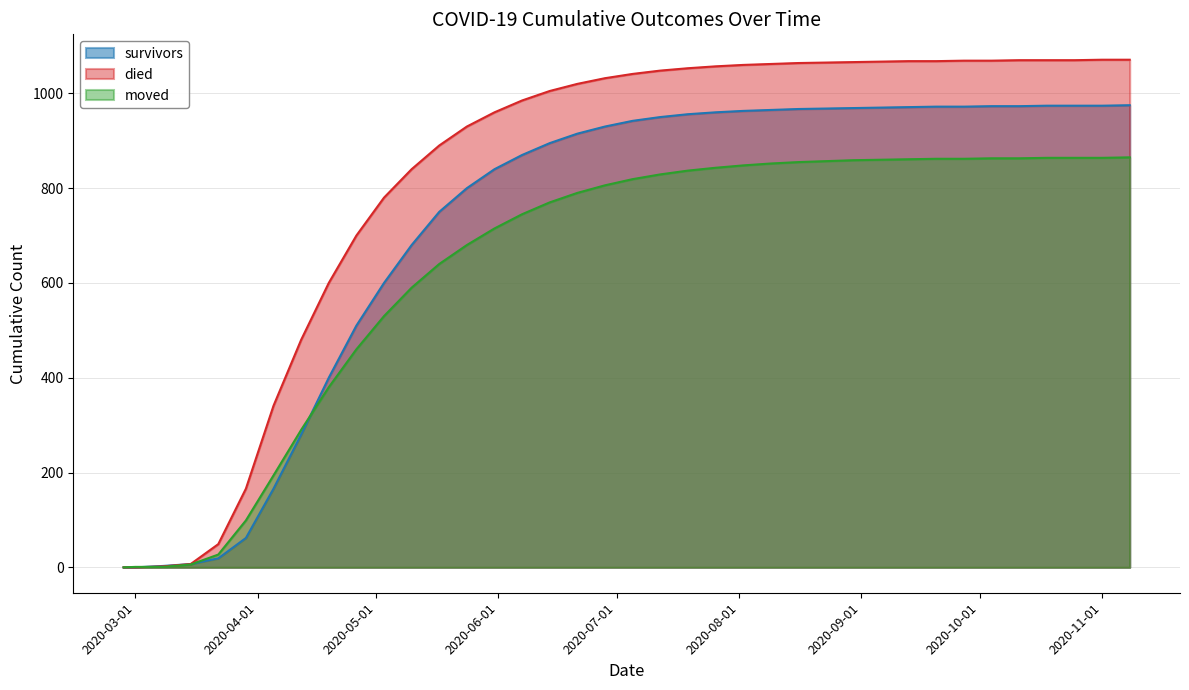

Where does the moved series first go above 819?

2020-07-12